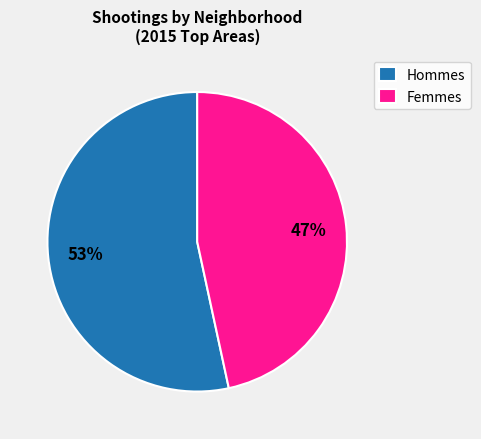

To the nearest percent, what is the average slice percentage?

50%